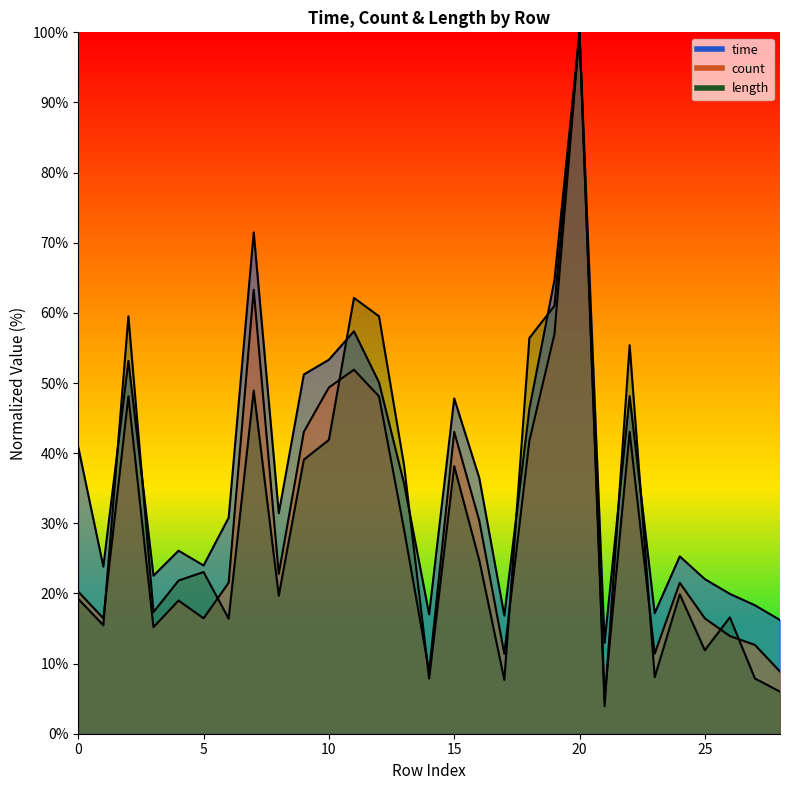

How many lines are shown in the chart?

3